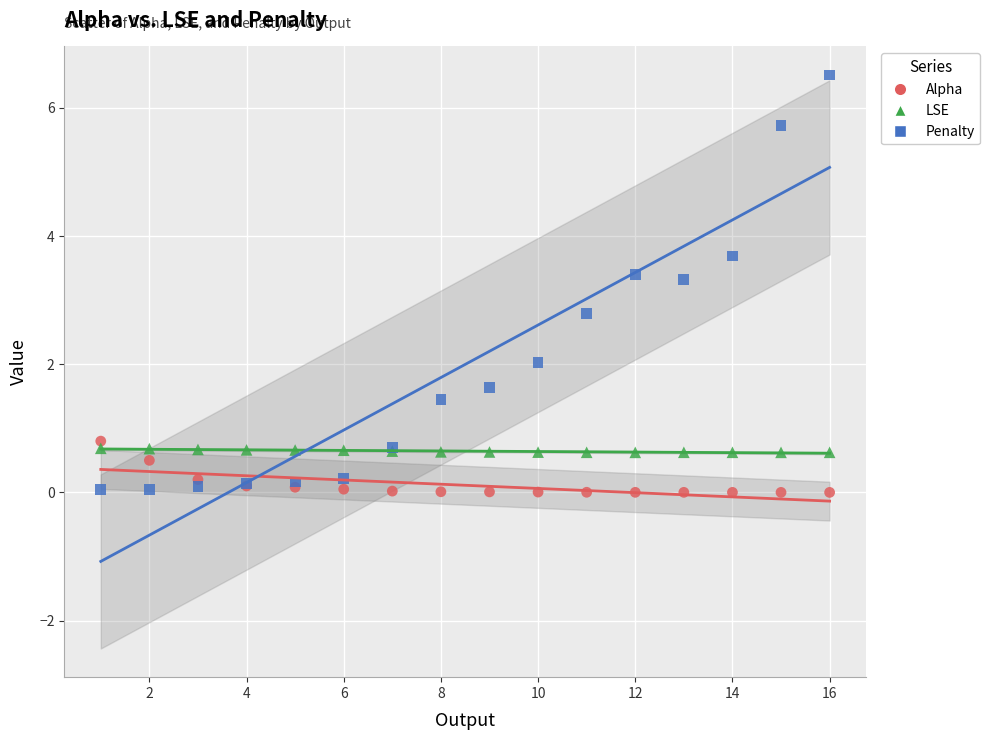

What are all the series names shown in the legend?

Alpha, LSE, Penalty